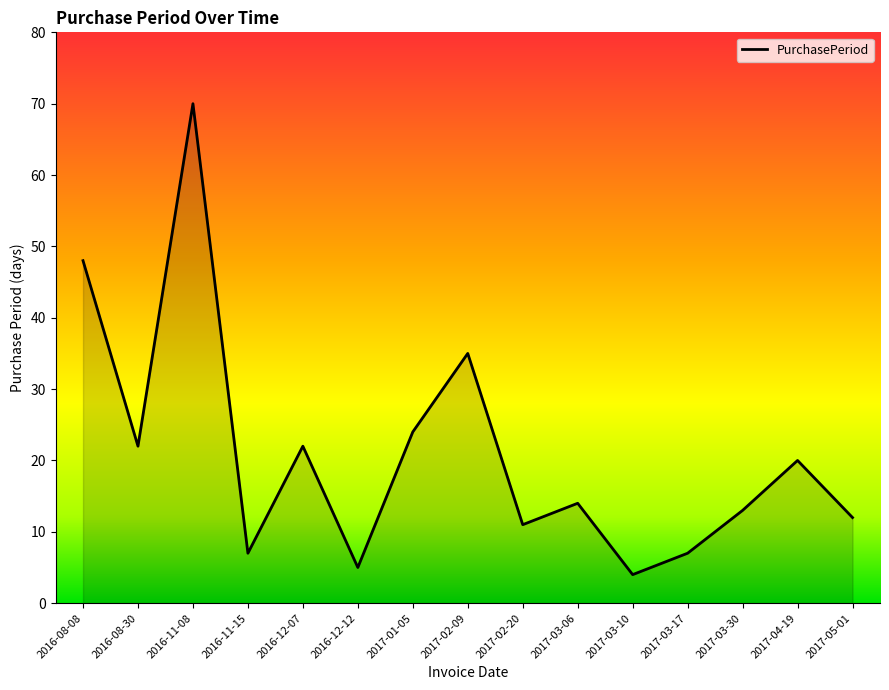

Is it true that the value at 2016-12-07 is 22?

True